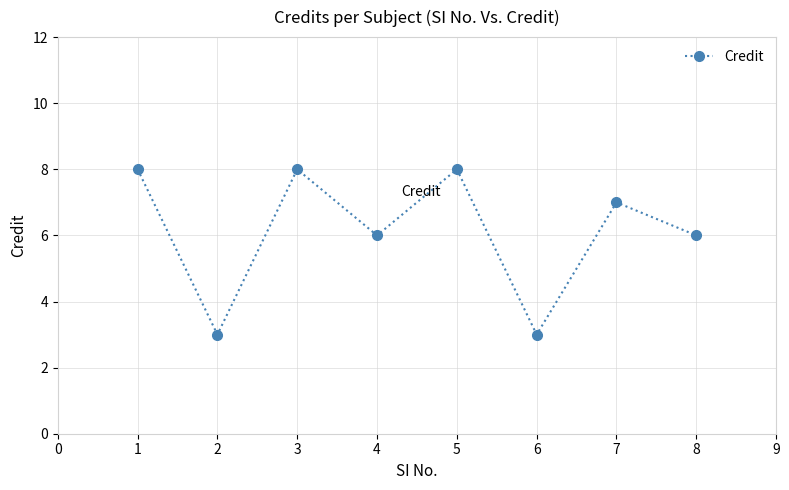

How many interior local valleys (lower than both neighbors) does the data have?

3